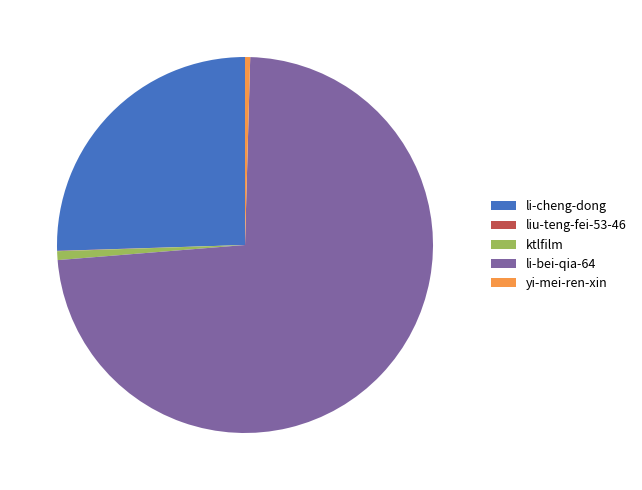

The li-cheng-dong slice represents 25% of the pie. True or false?

True